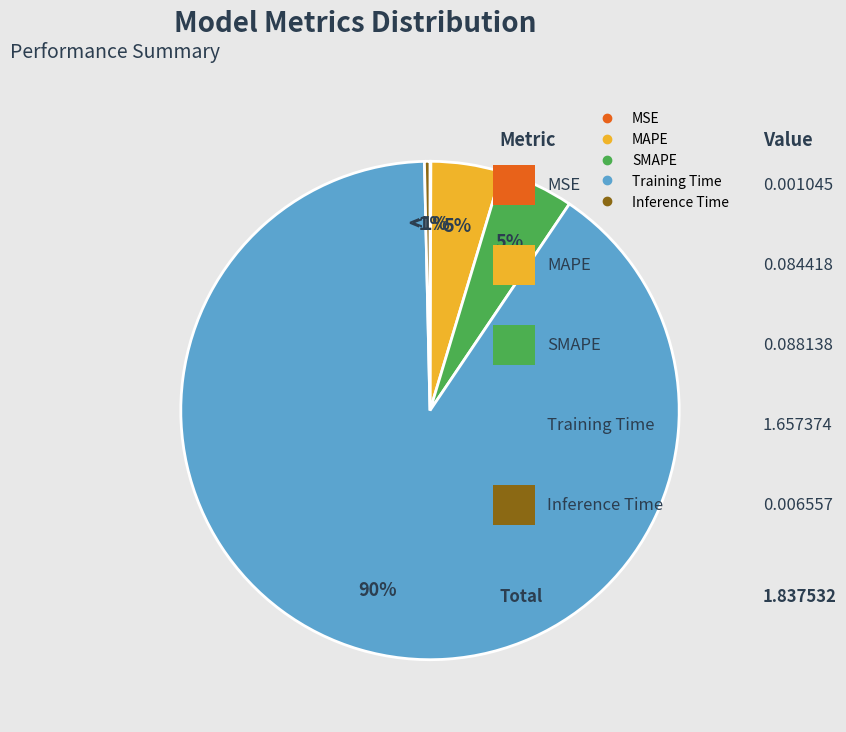

Which slice is the smallest?

MSE